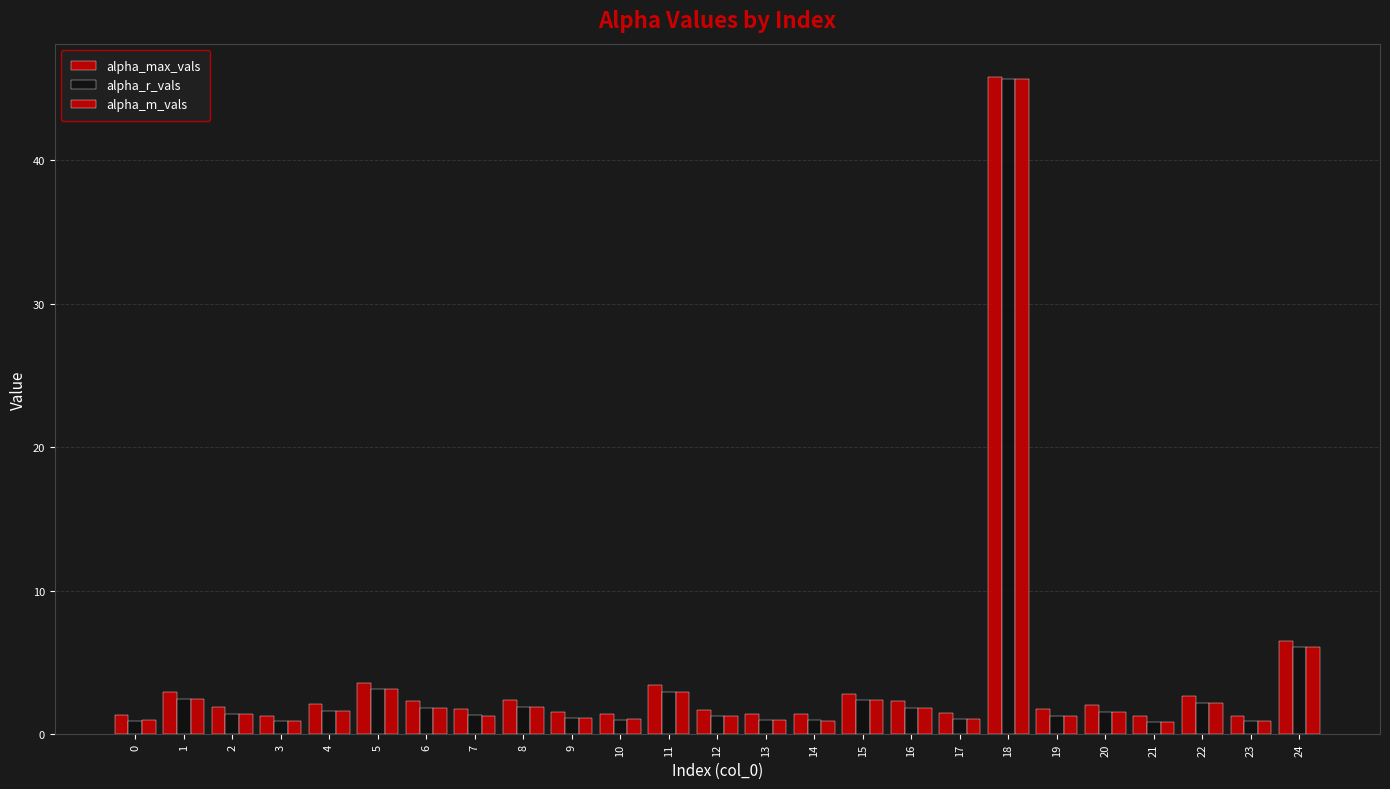

Is it true that alpha_r_vals equals 63.2 at 18?

False